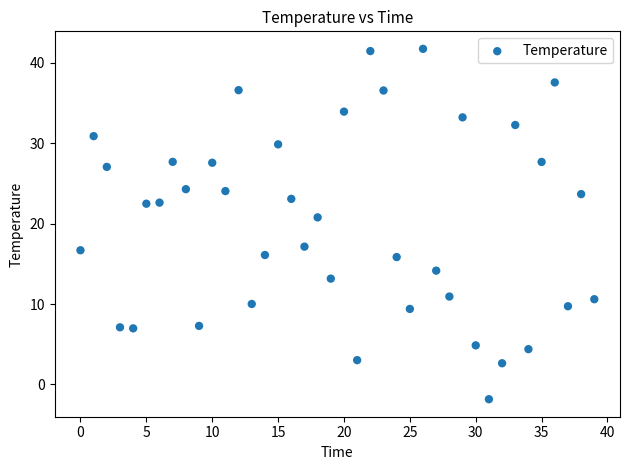

What is the range of Y values (max minus min)?

43.5